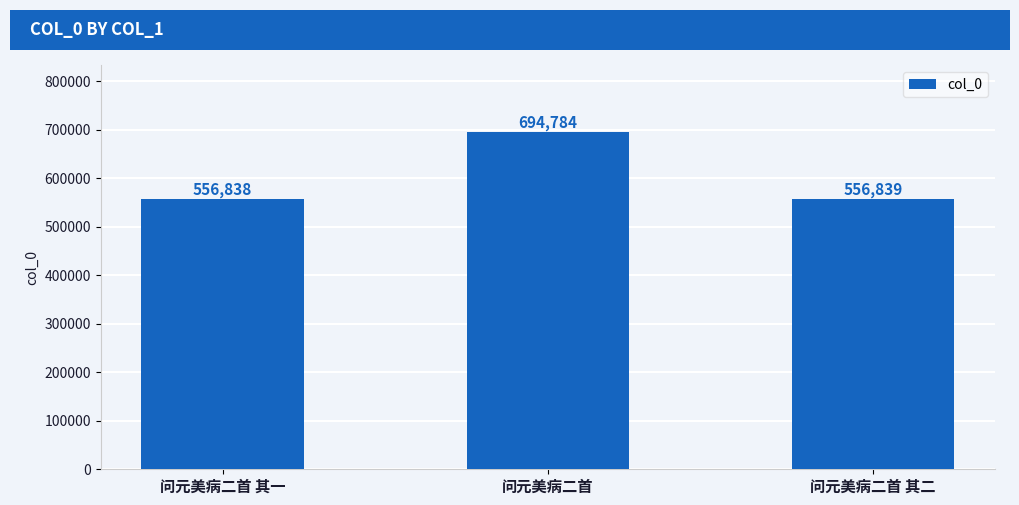

What is the value of the 2nd bar from the left?

694784